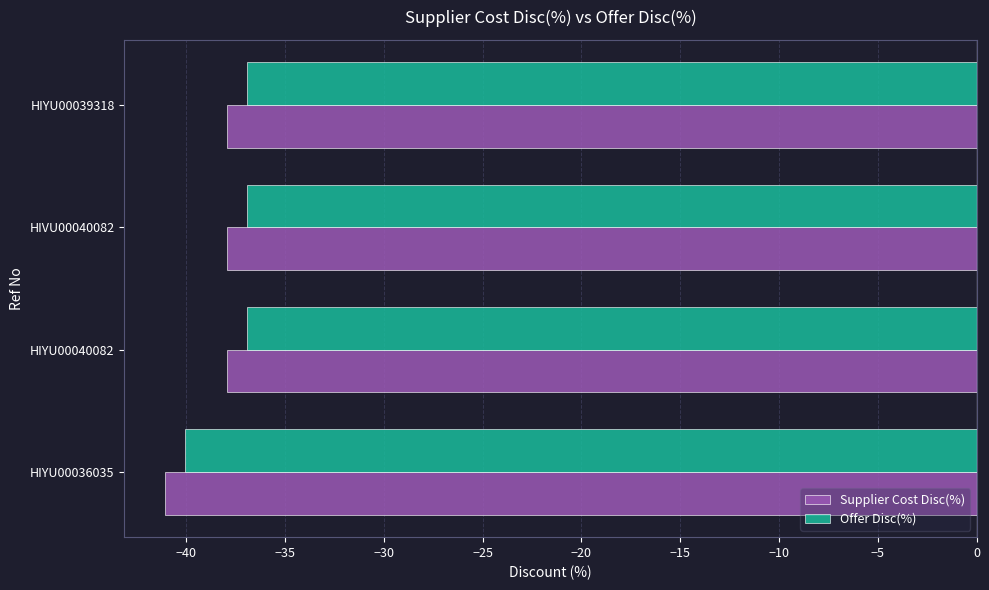

The value of Offer Disc(%) at HIYU00036035 is -40.1. True or false?

True